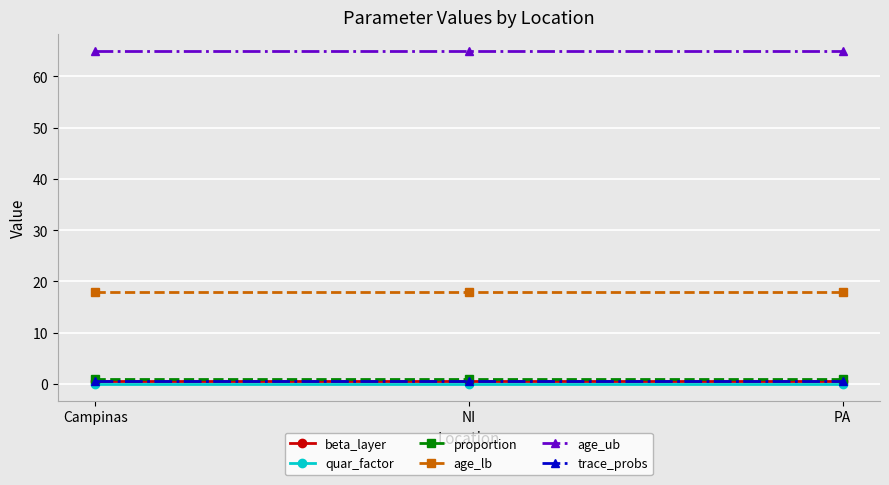

Which series has the widest spread of values?

beta_layer